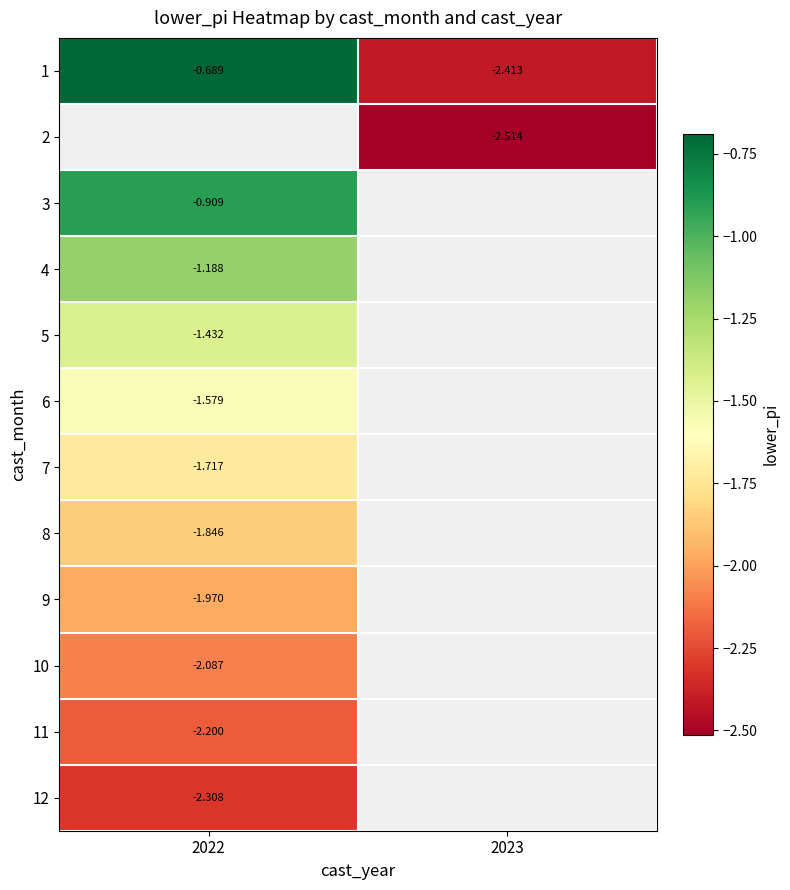

Which category has the lowest value in the 3 series?

2022